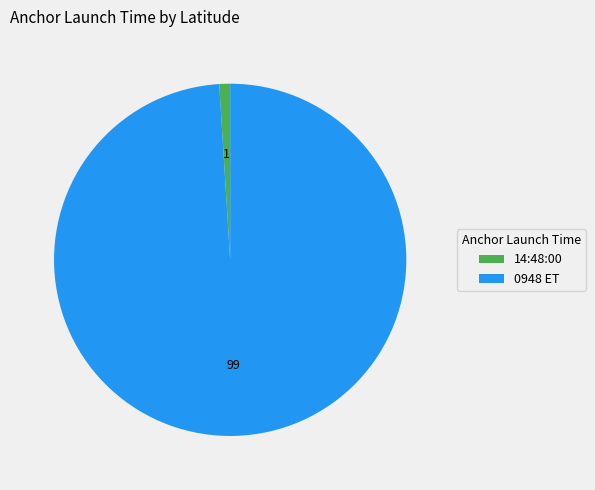

Rank the categories by value from highest to lowest.

0948 ET, 14:48:00